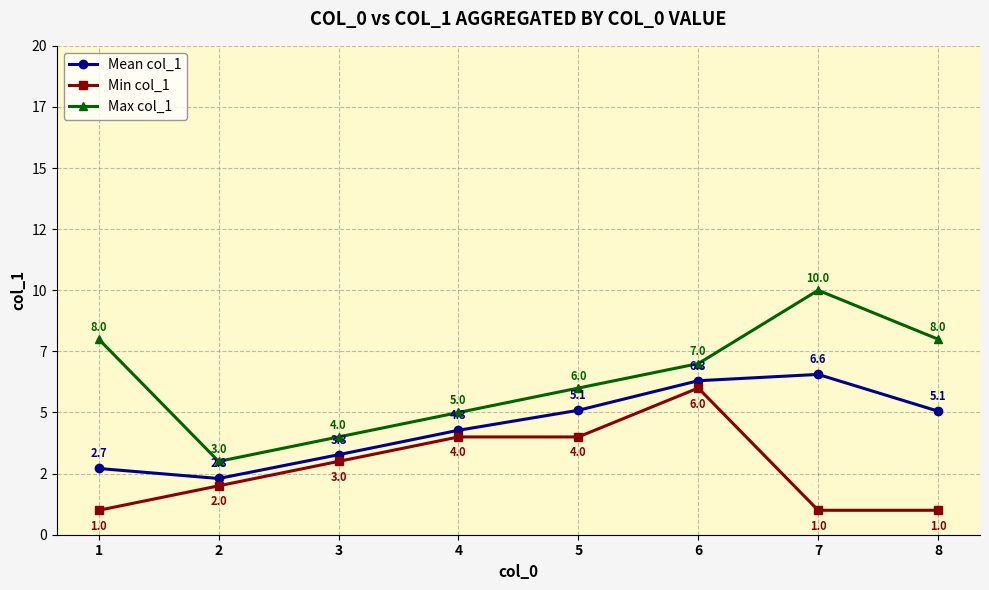

True or false: Min col_1 has a value of 3.0 at 3.

True